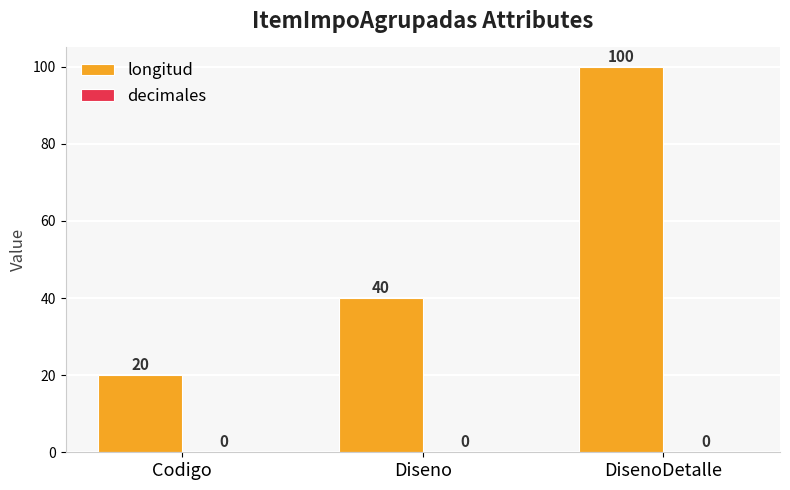

What is the value of the 3rd bar from the left?

100